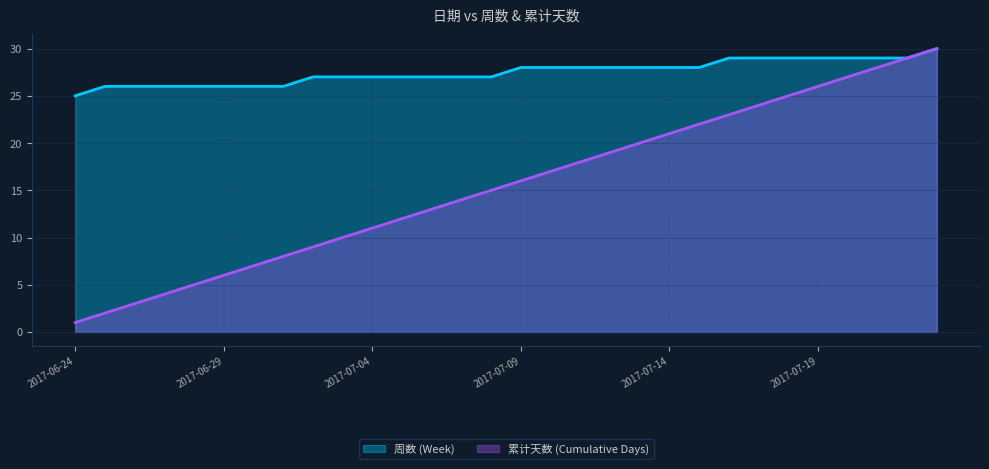

Between 2017-07-04 and 2017-07-08, which series saw the biggest shift?

累计天数 (Cumulative Days)